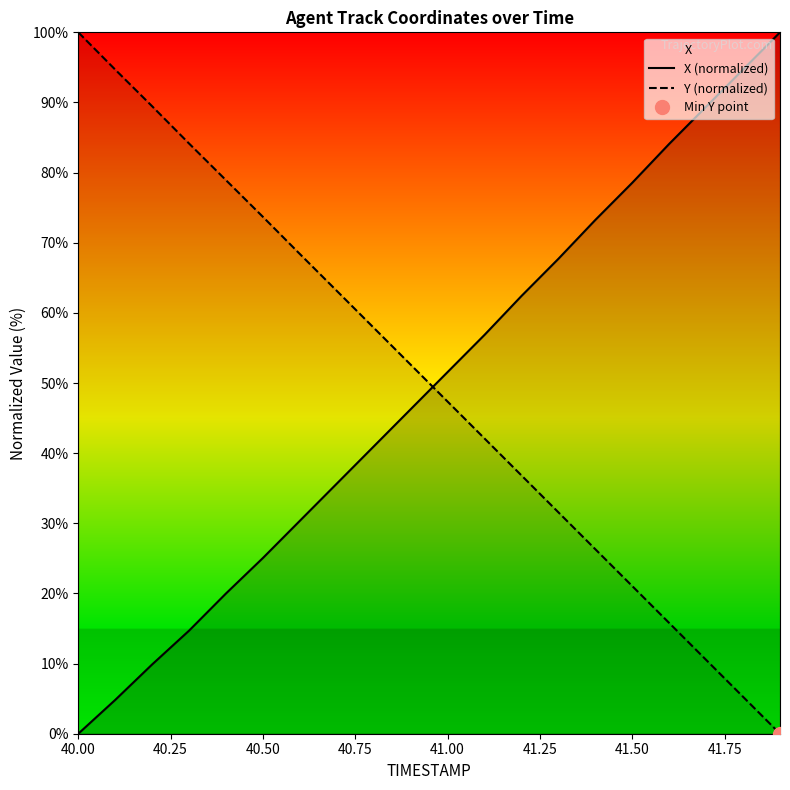

Is it true that X (normalized) equals 25.1 at 40.50?

True